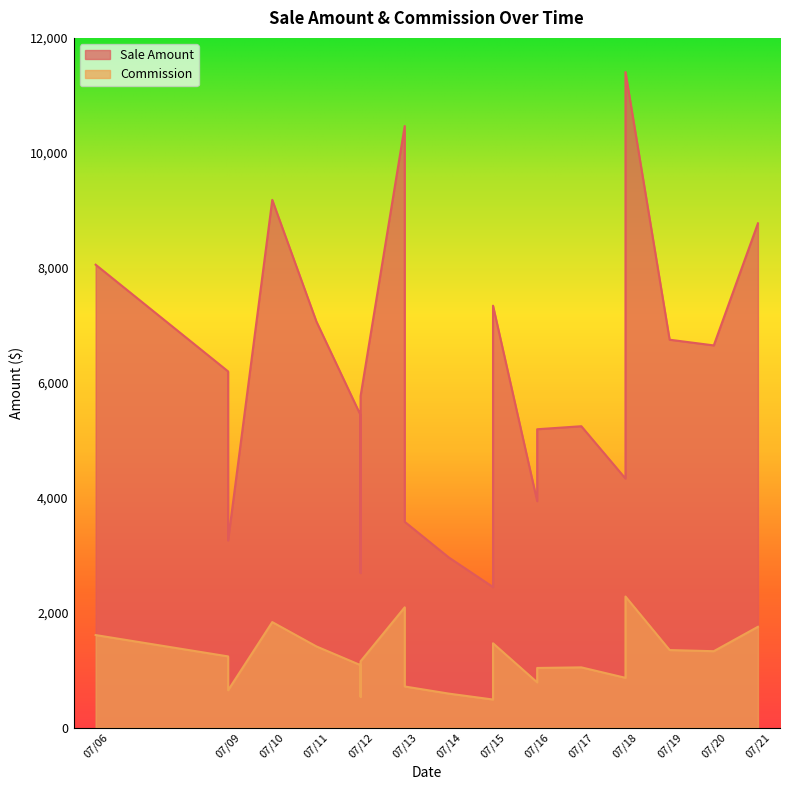

True or false: Sale Amount and Commission intersect in this chart.

False